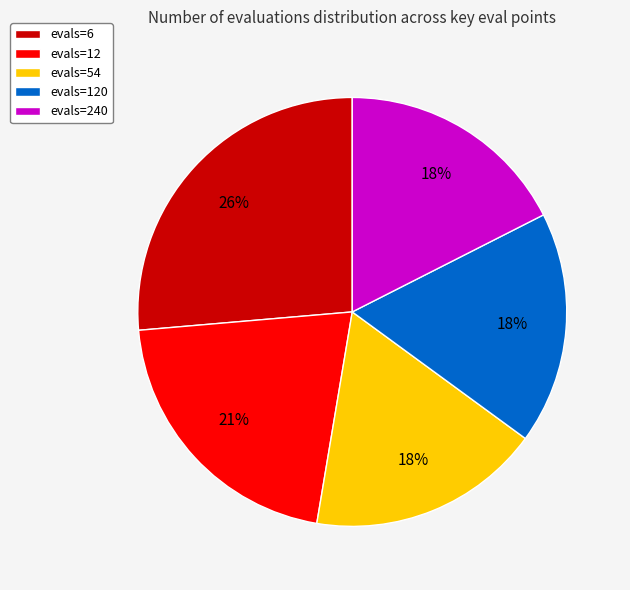

To the nearest percent, what is the average slice percentage?

20%